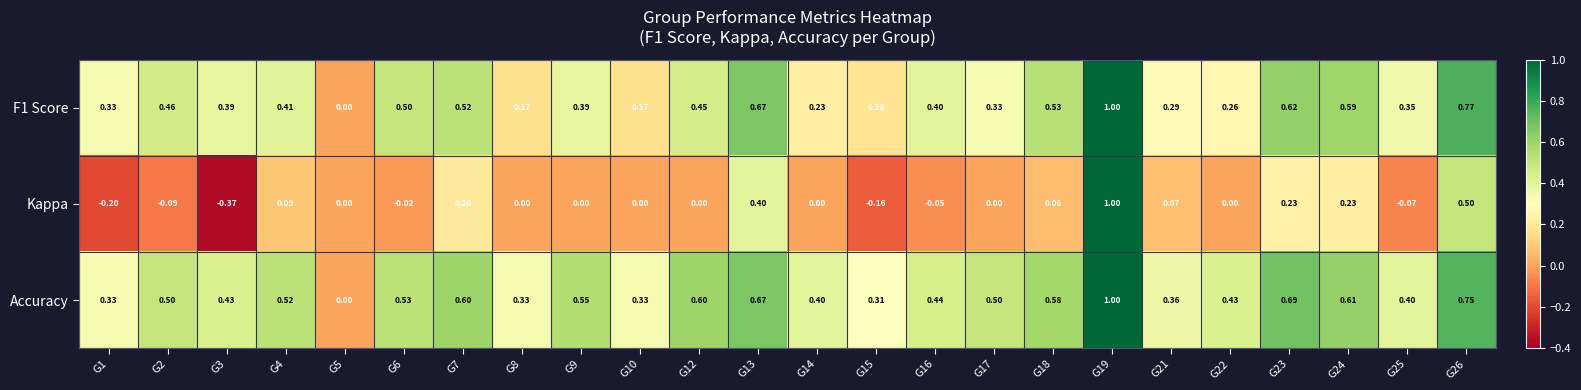

What is the spread (max minus min) of values at G12?

0.6